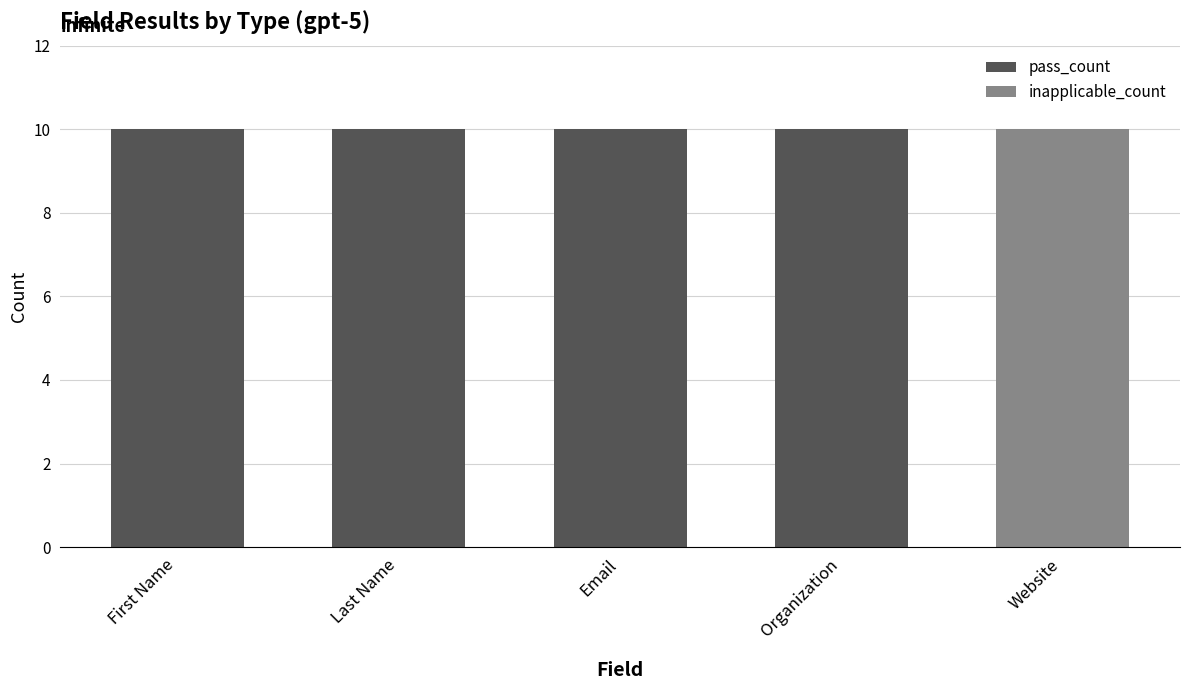

Reading right to left, transcribe the values for pass_count.

Website=0	Organization=10	Email=10	Last Name=10	First Name=10